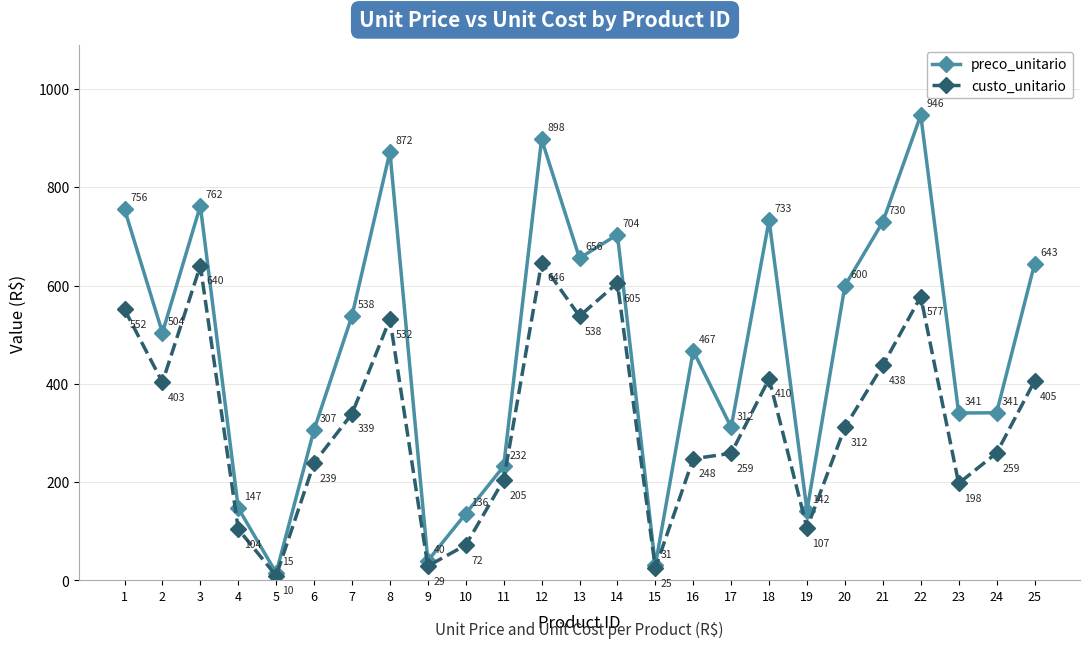

Which series has the largest range (max minus min)?

preco_unitario